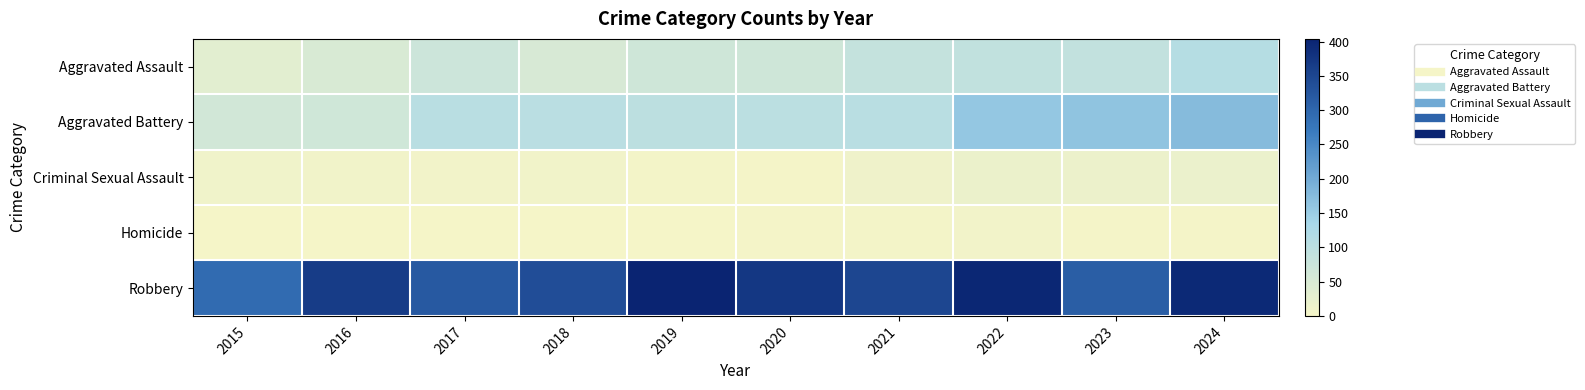

How many categories are shown in the chart?

10